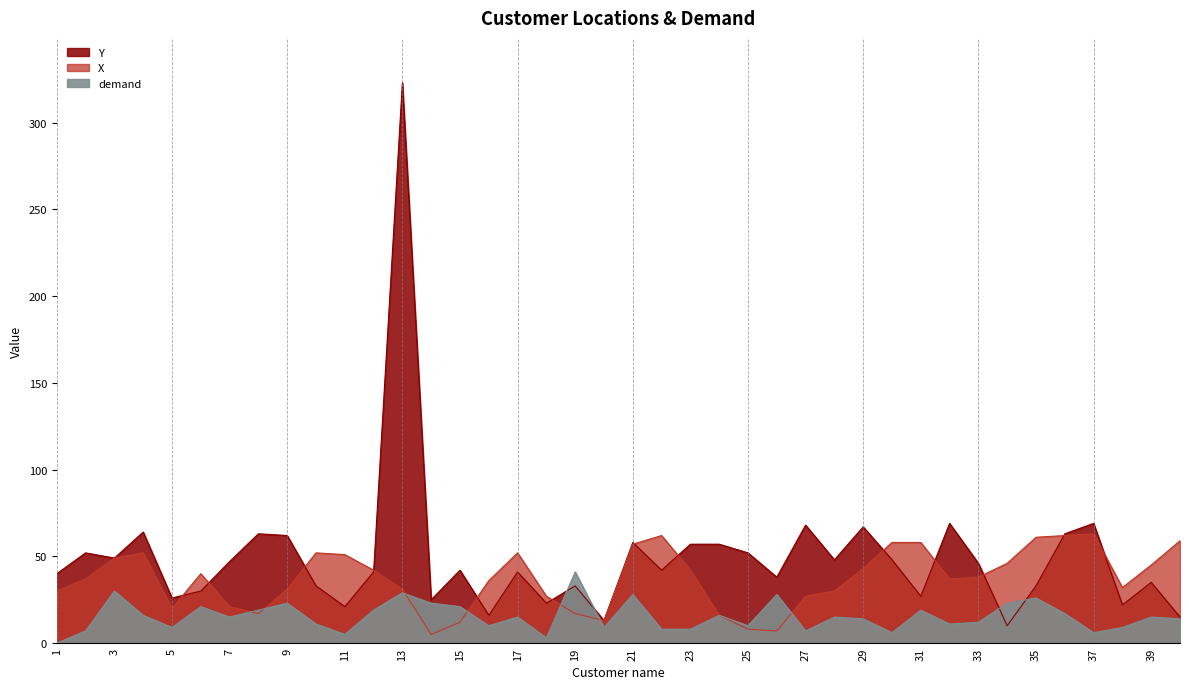

How many data points in demand are less than 15?

19